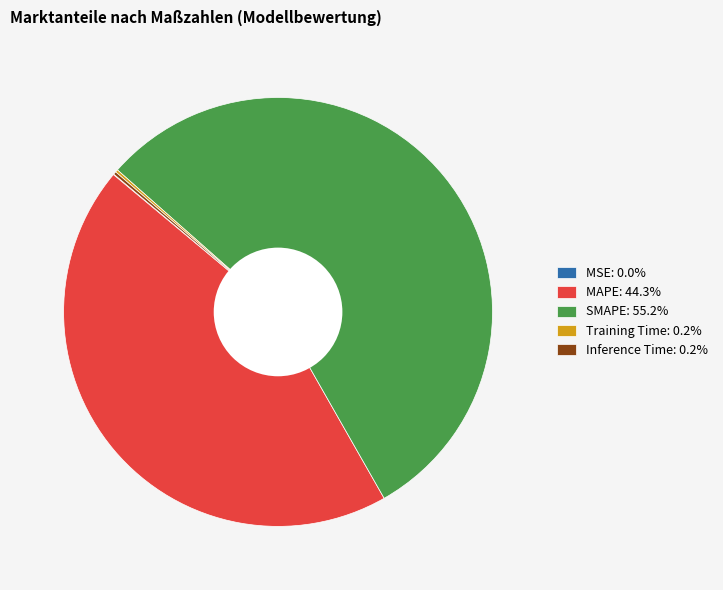

Does any single category account for the majority?

Yes